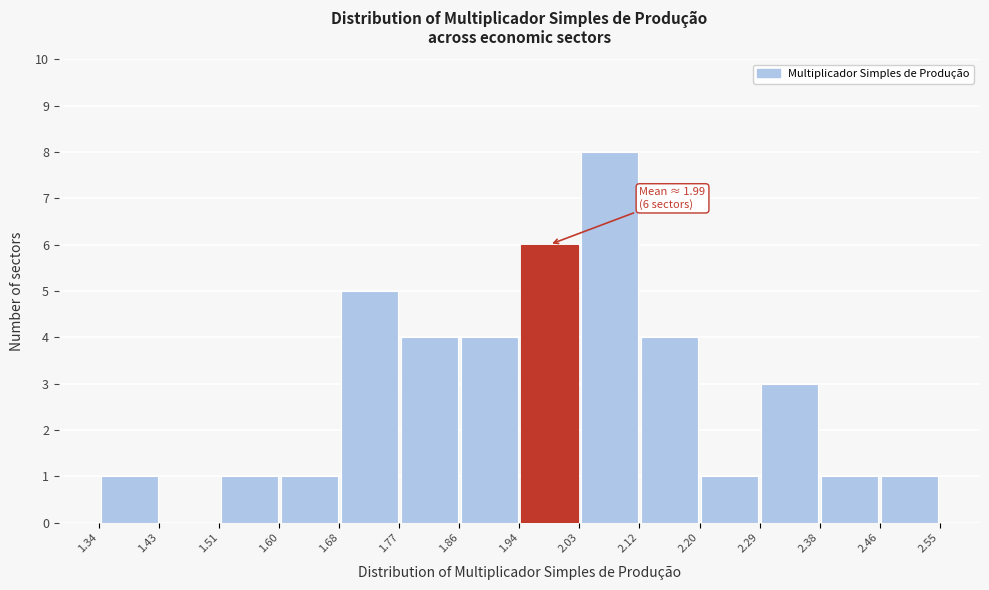

Over which range of the x-axis is the bar tallest?

2.03 to 2.12